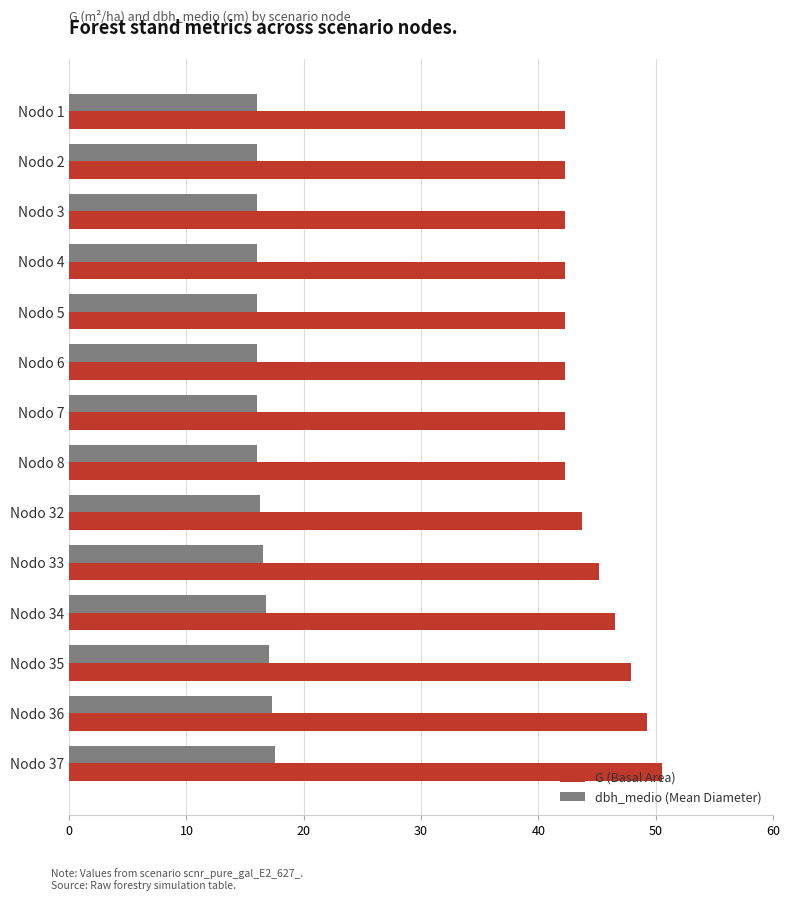

What is the sum of all G (Basal Area) values?

621.0